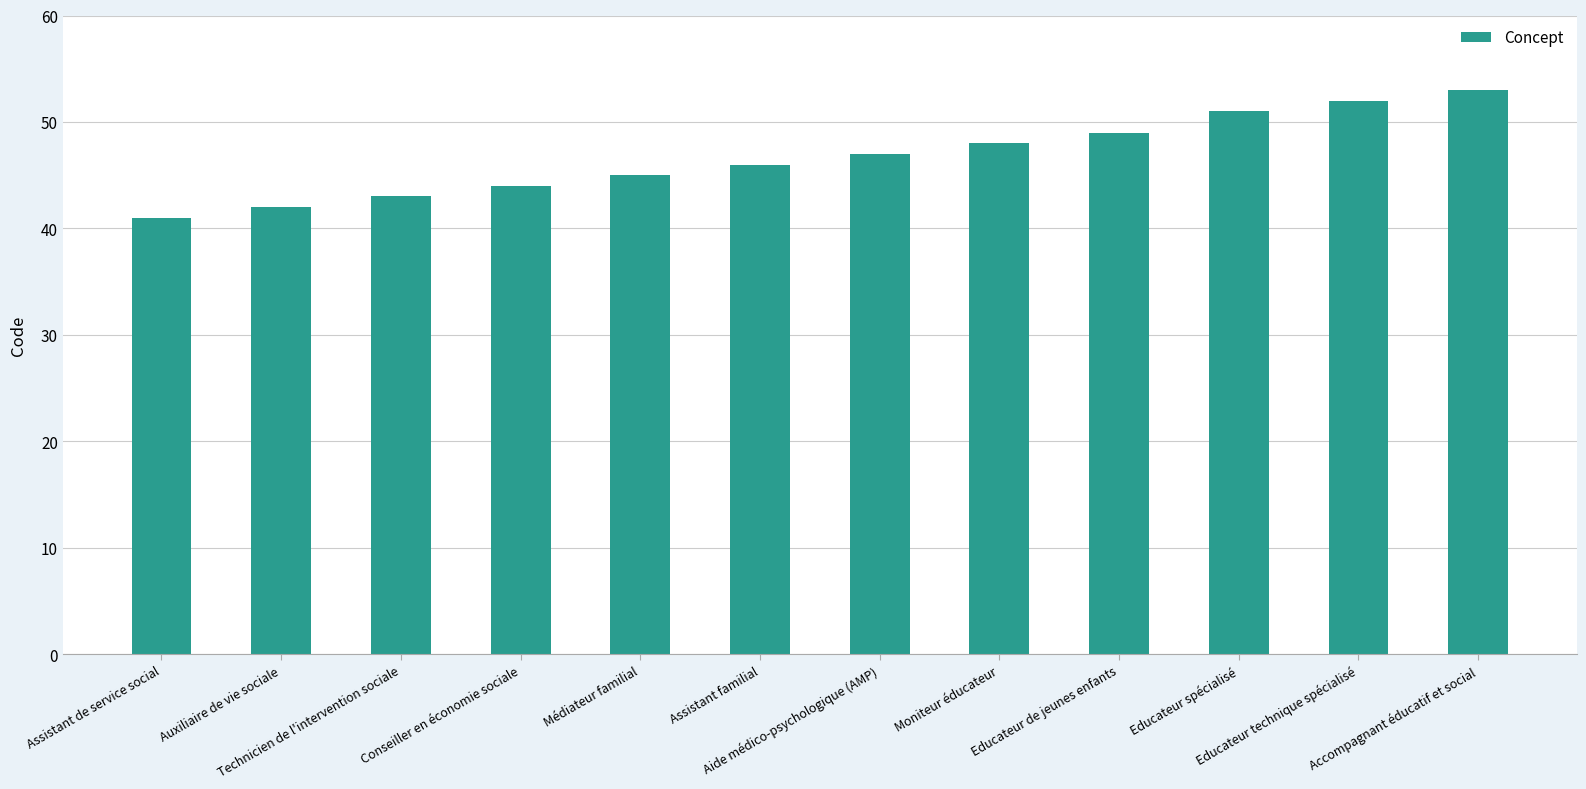

True or false: the data shows 41 at Assistant de service social.

True